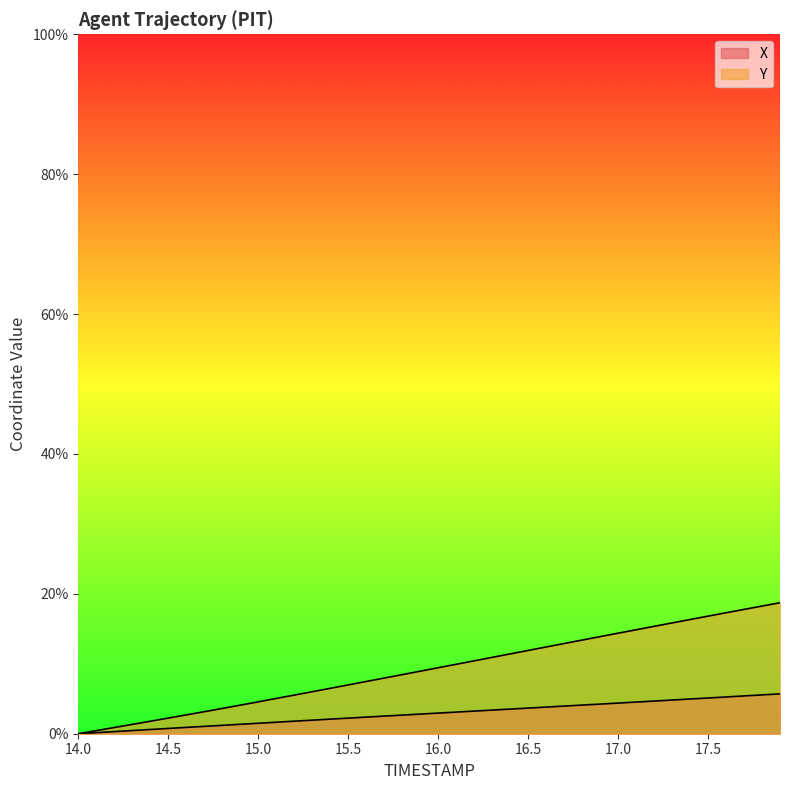

List the series in order of their peak value, lowest first.

X, Y